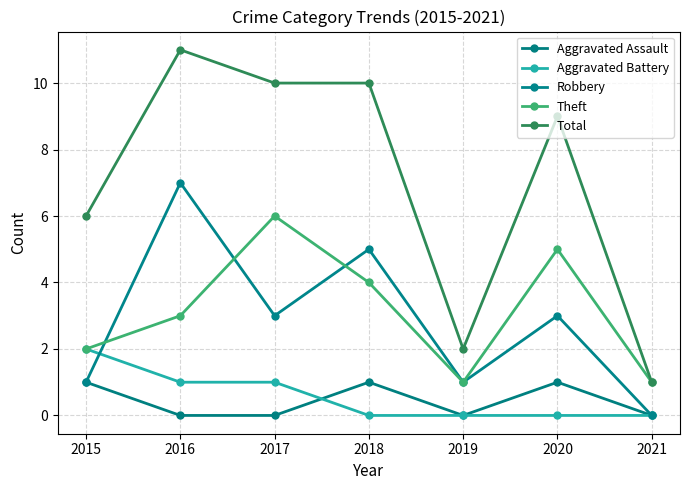

What is the difference between the highest and lowest values at 2019?

2